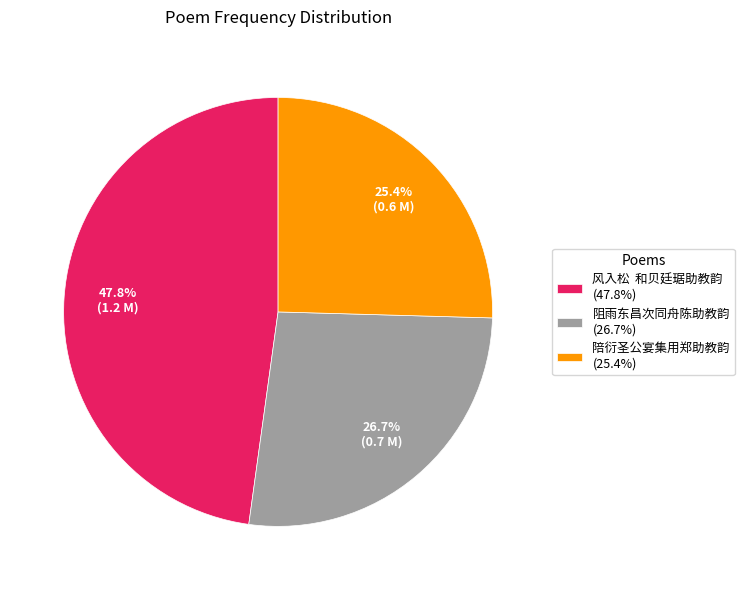

How many slices are in this pie chart?

3